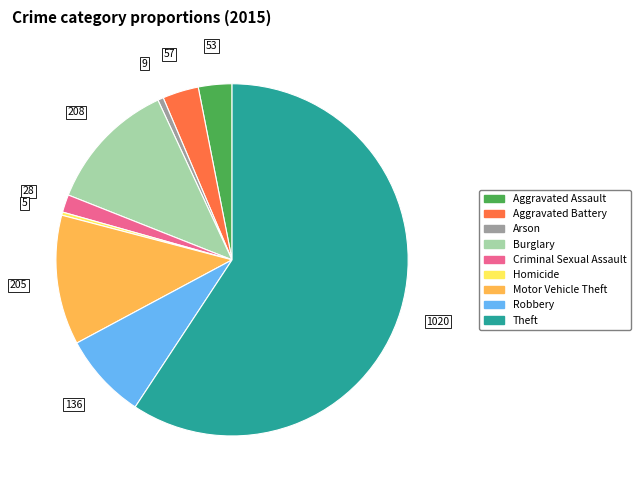

Between Burglary and Aggravated Battery, which is larger?

Burglary